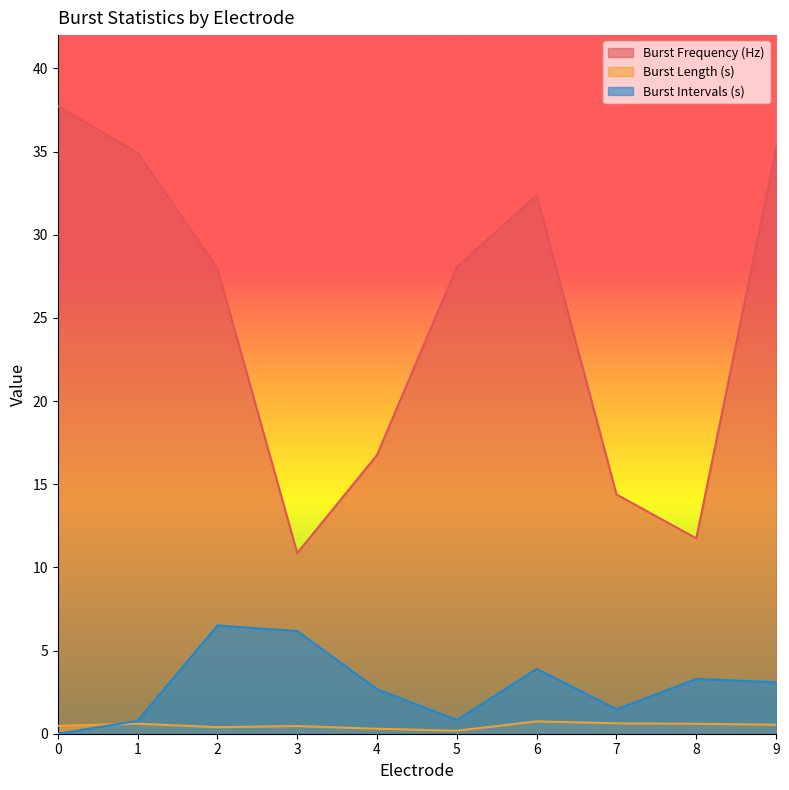

What is the difference between the highest and lowest values at 6?

31.6